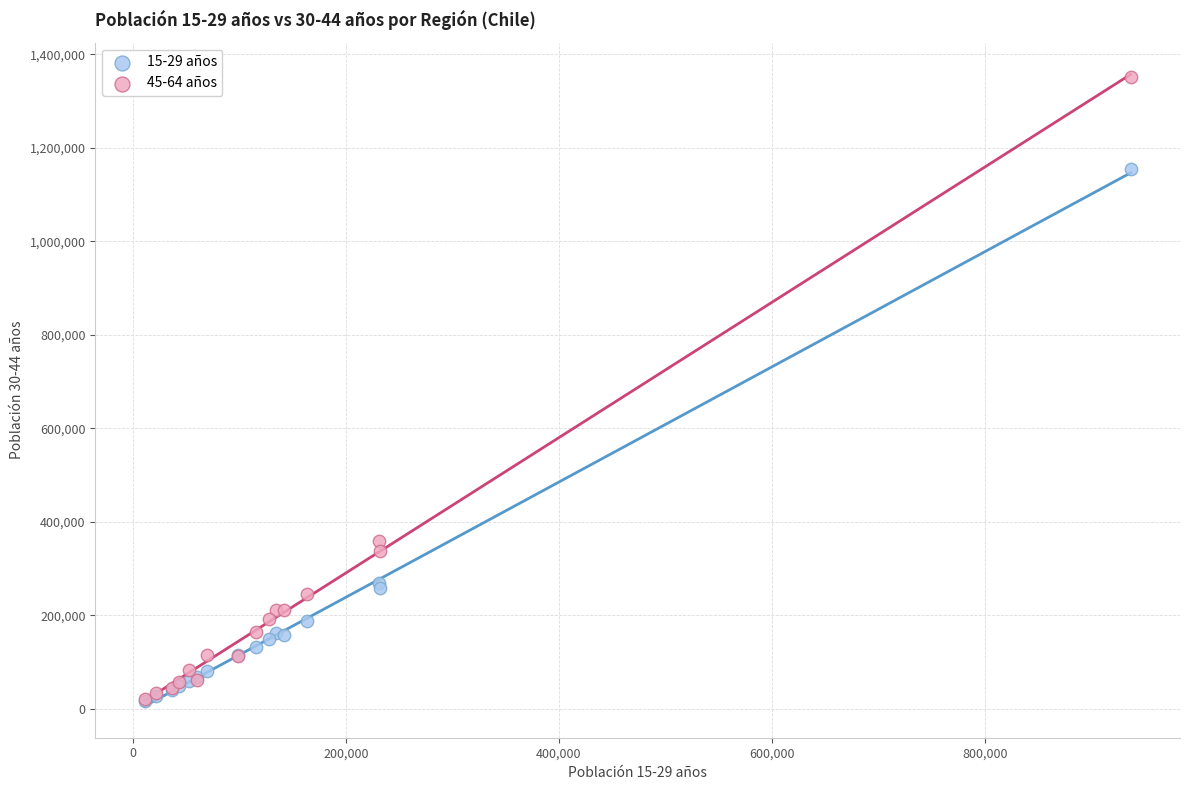

What are all the series names shown in the legend?

15-29 años, 45-64 años